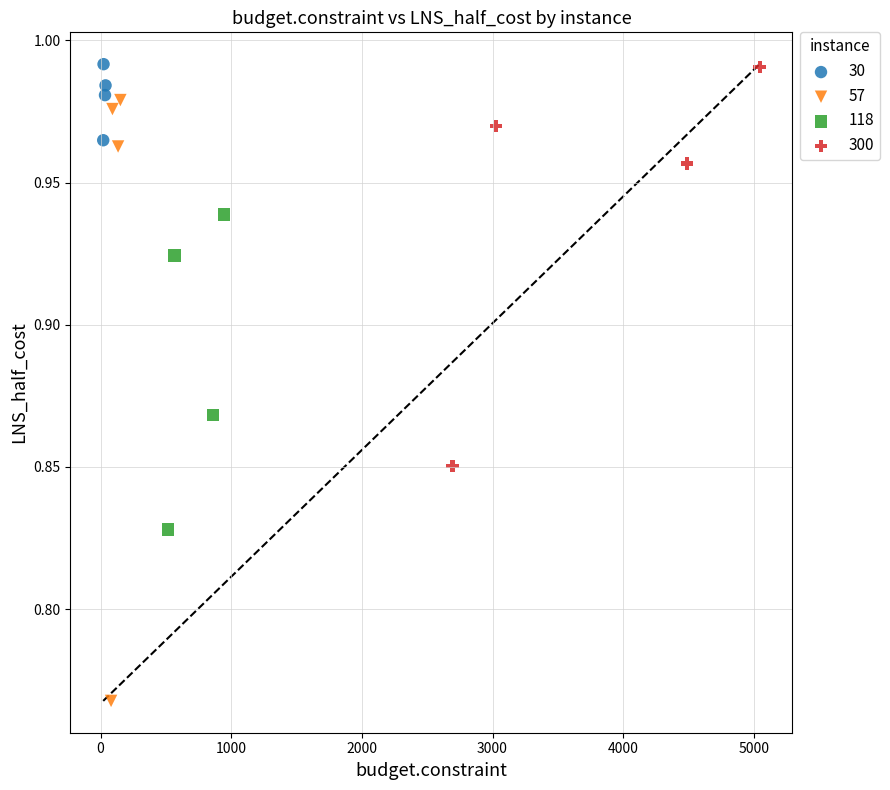

Which series has the largest Y range (max minus min)?

57